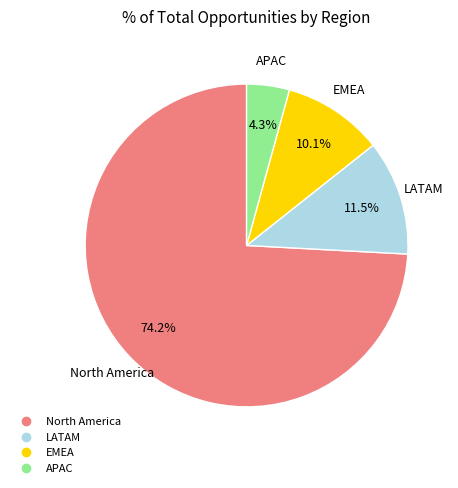

Which category has the biggest portion of the pie?

North America